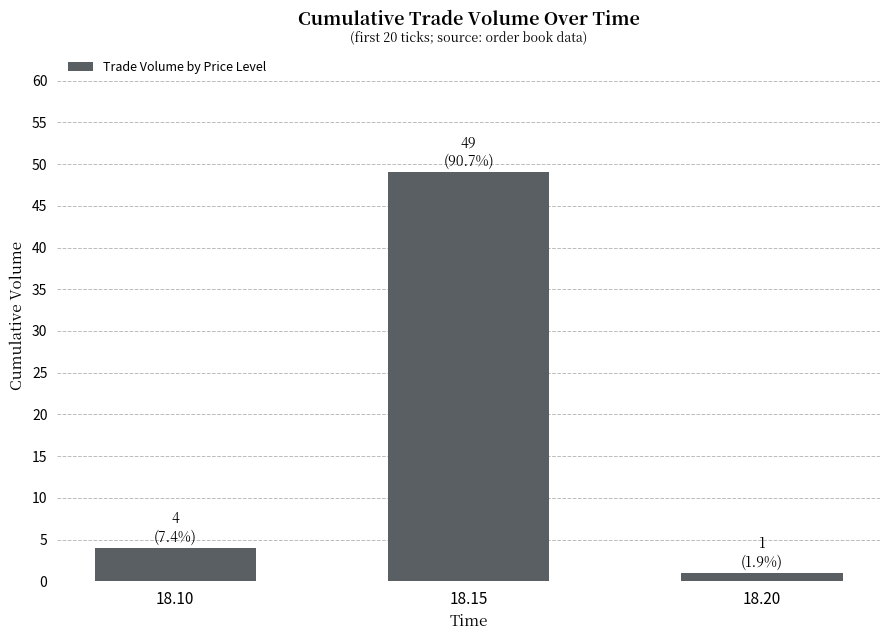

At which category does the chart reach its minimum across all series?

18.20